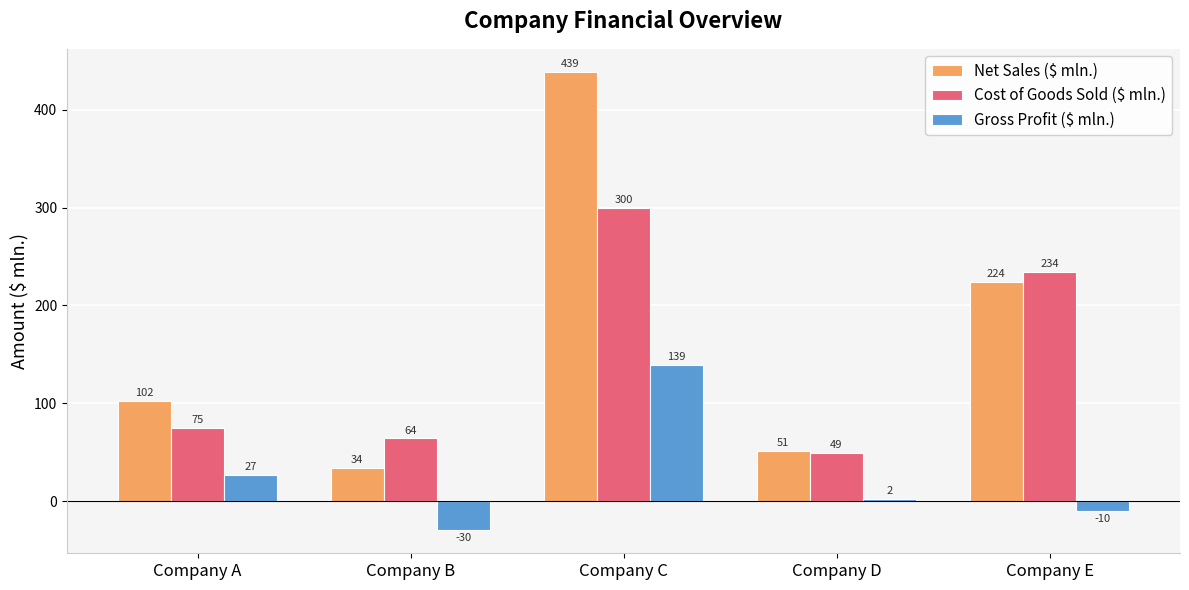

Which series has the largest range (max minus min)?

Net Sales ($ mln.)